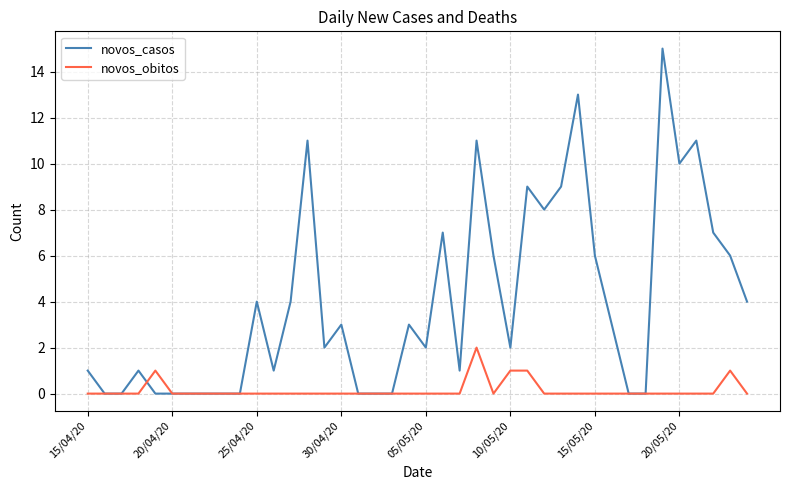

List the series in order of their overall mean, lowest first.

novos_obitos, novos_casos